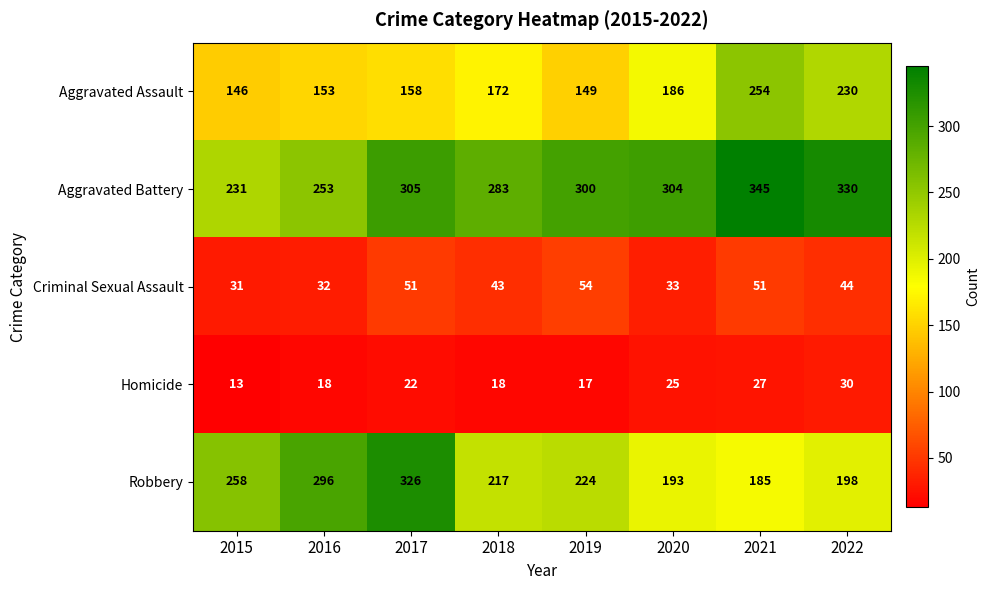

Read the Criminal Sexual Assault value at 2020, to the nearest 5.

35